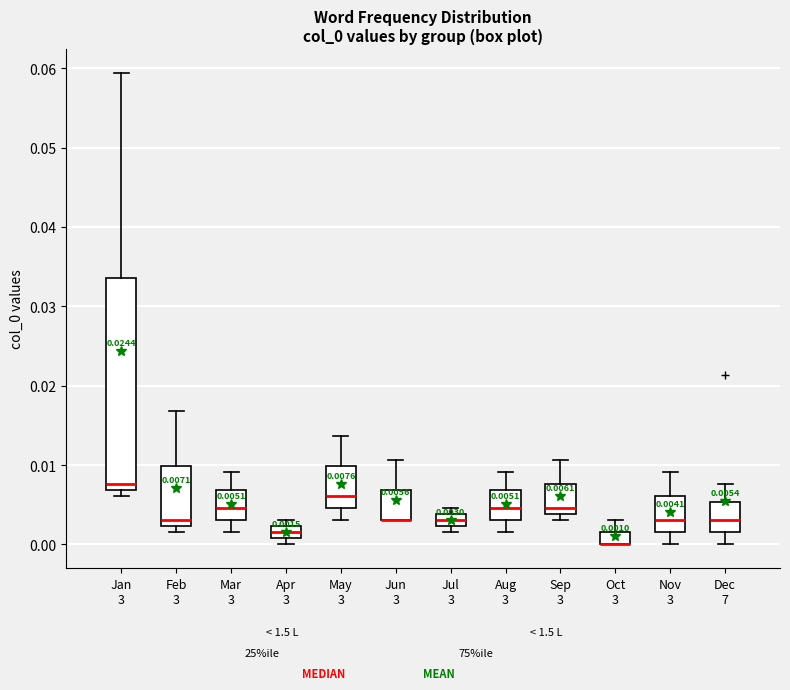

Which box is the tallest, from its lower edge to its upper edge?

Jan 3